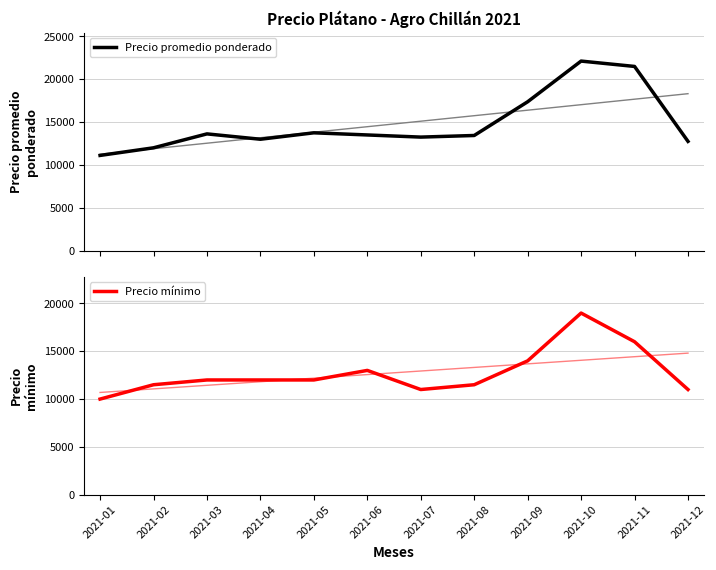

Reading right to left, list all the values displayed in this chart.

Precio promedio ponderado: 2021-12=12750	2021-11=21500	2021-10=22125	2021-09=17375	2021-08=13438	2021-07=13250	2021-06=13500	2021-05=13750	2021-04=13000	2021-03=13625	2021-02=12000	2021-01=11110
Precio mínimo: 2021-12=11000	2021-11=16000	2021-10=19000	2021-09=14000	2021-08=11500	2021-07=11000	2021-06=13000	2021-05=12000	2021-04=12000	2021-03=12000	2021-02=11500	2021-01=10000